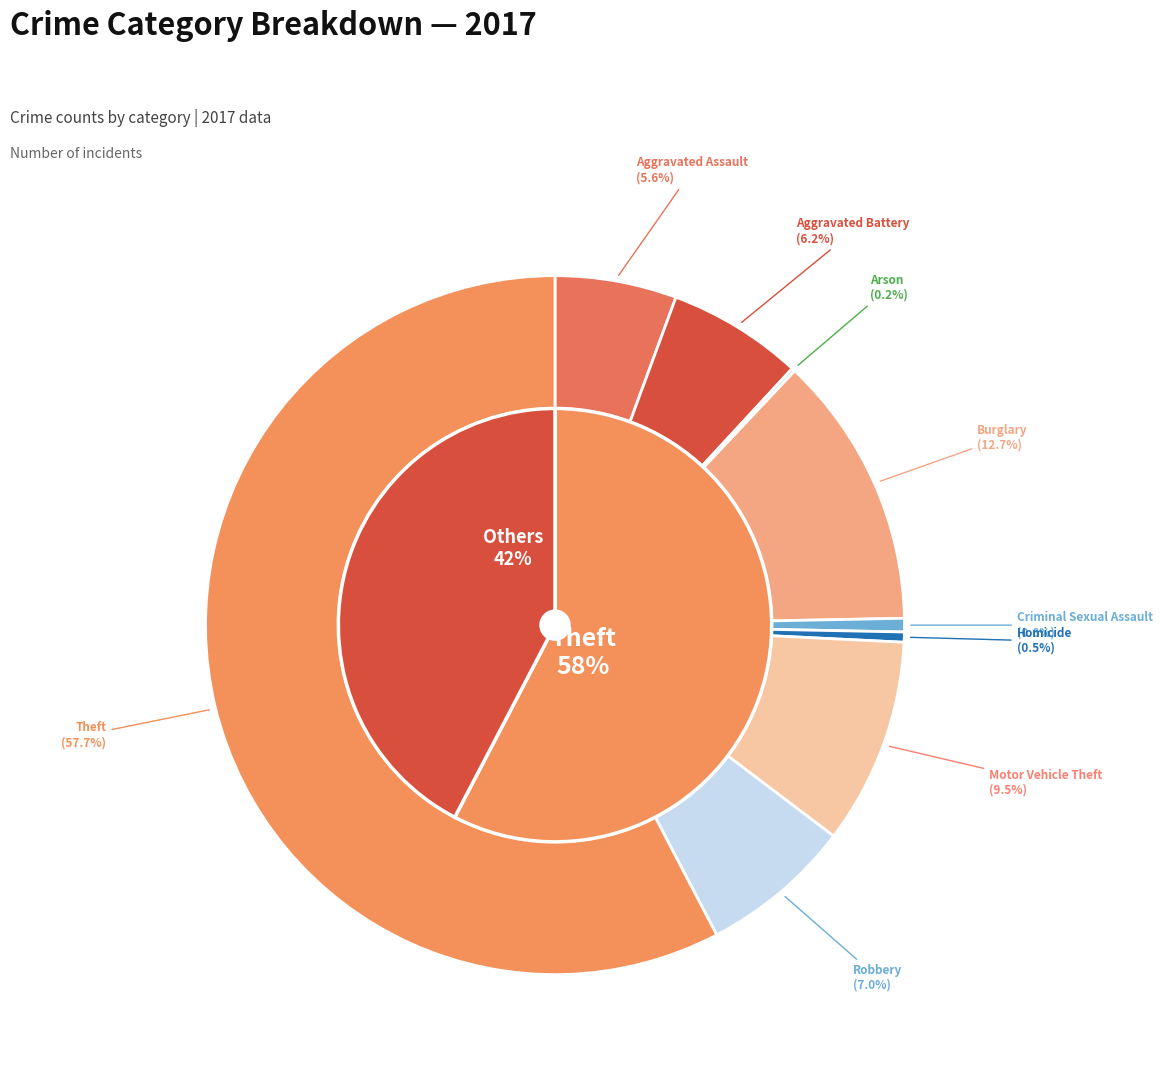

Between Robbery and Criminal Sexual Assault, which is larger?

Robbery